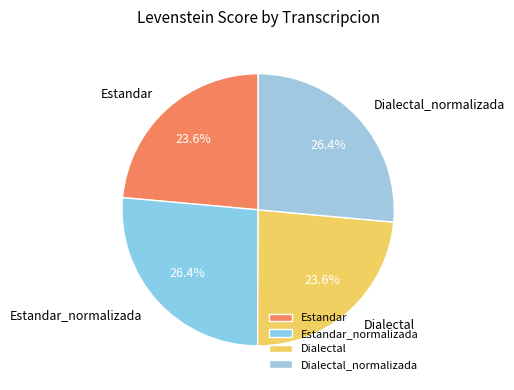

How many slices are in this pie chart?

4